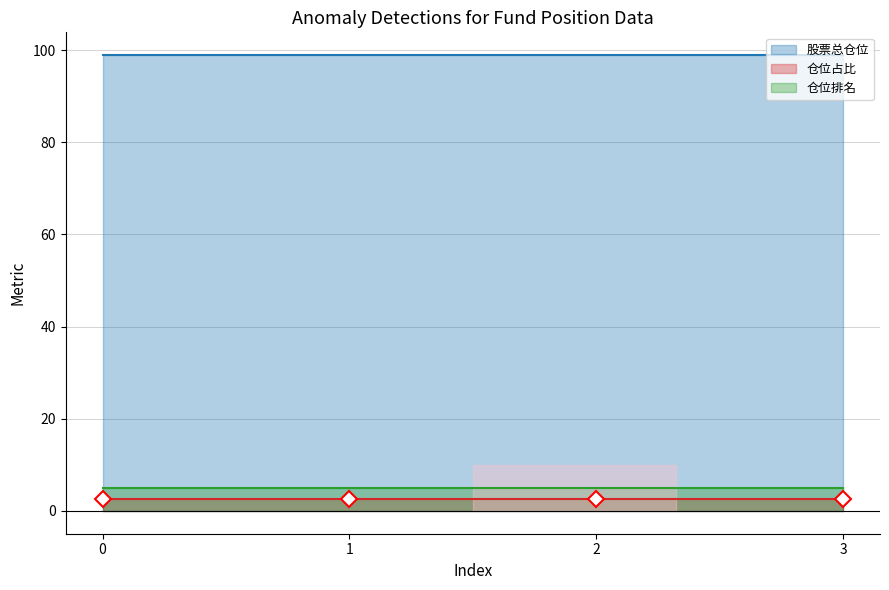

Is it true that 仓位排名 equals 8.6 at 2?

False